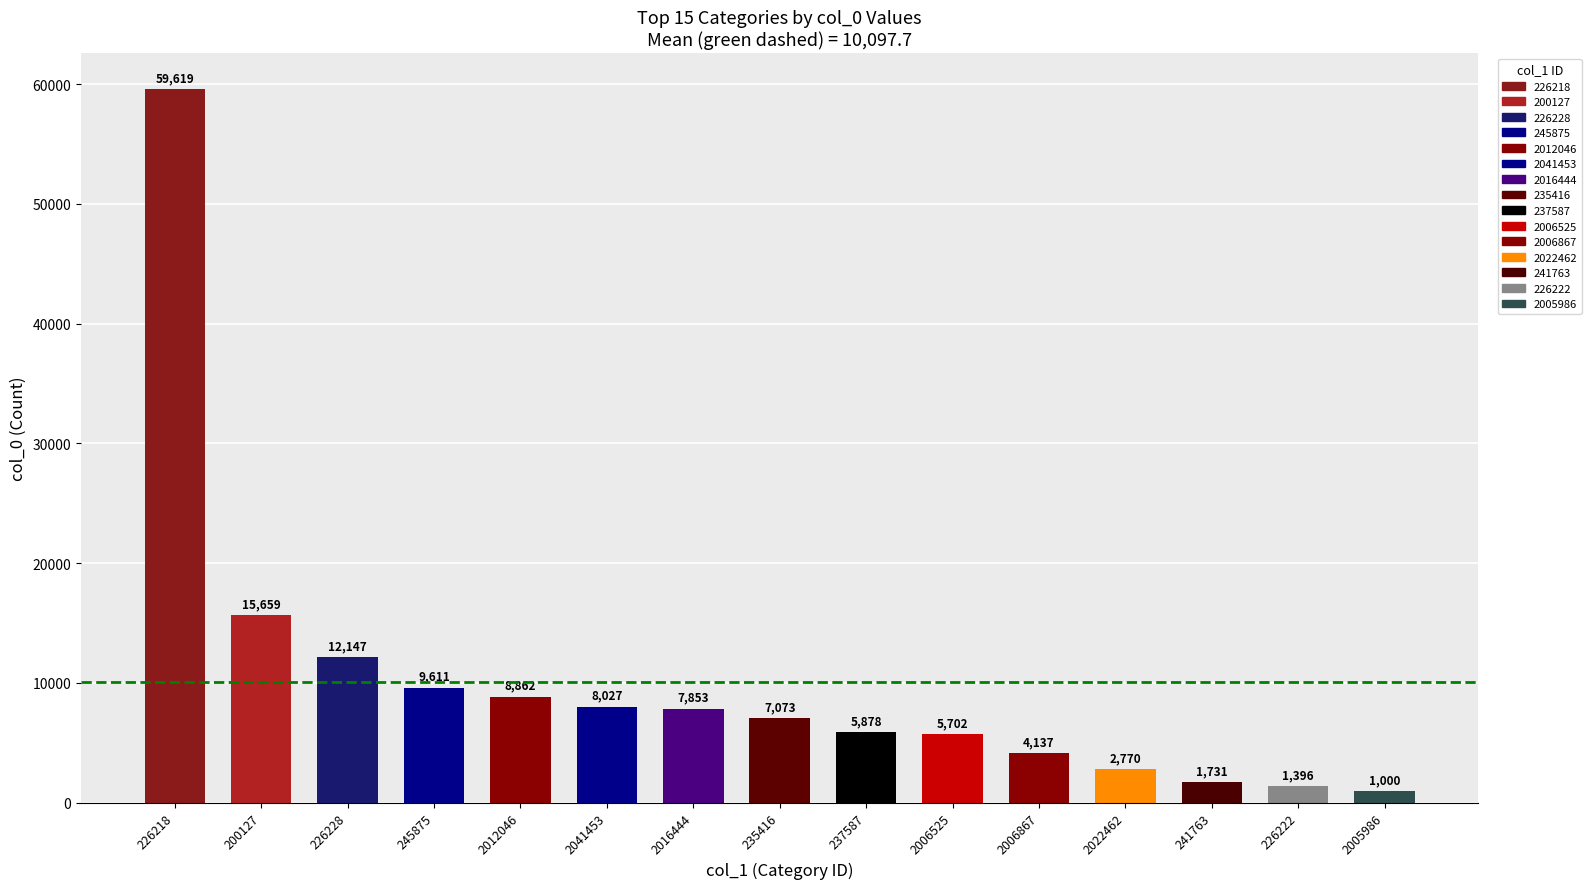

Where is the data nearest to the value 30309?

200127